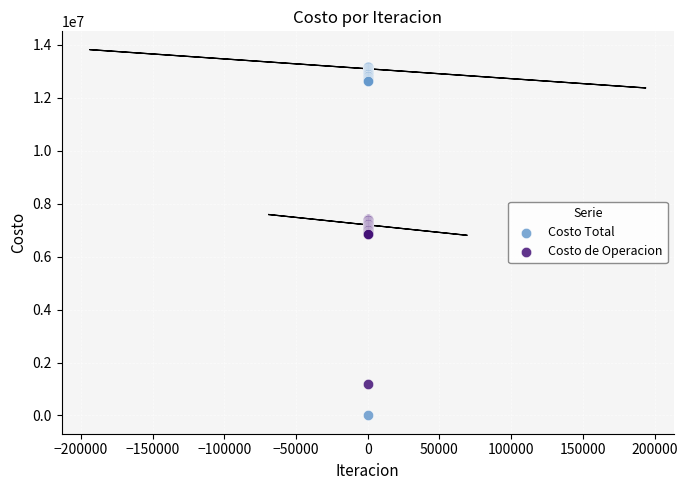

Which series reaches the minimum Y coordinate?

Costo Total